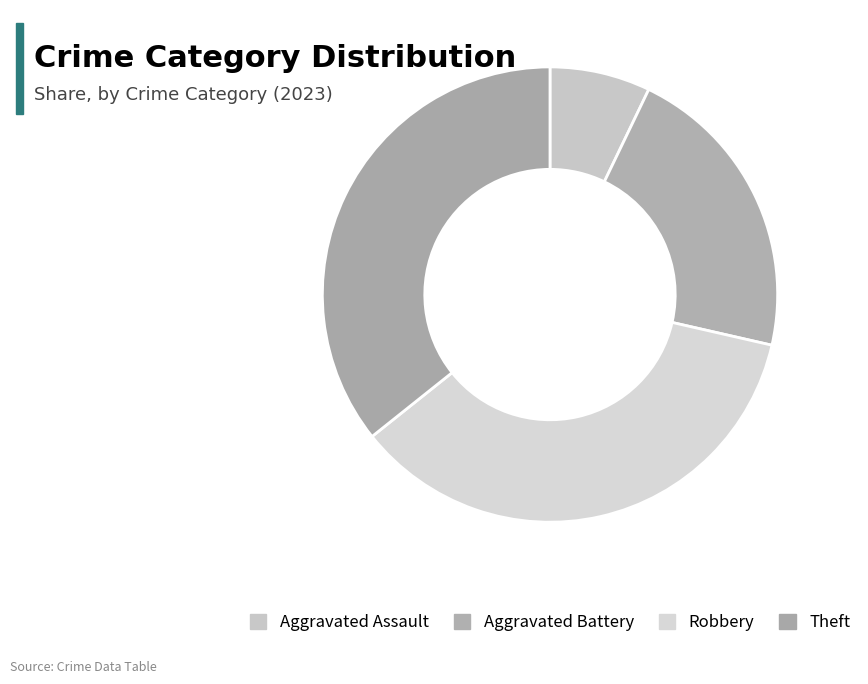

Does any single category account for the majority?

No